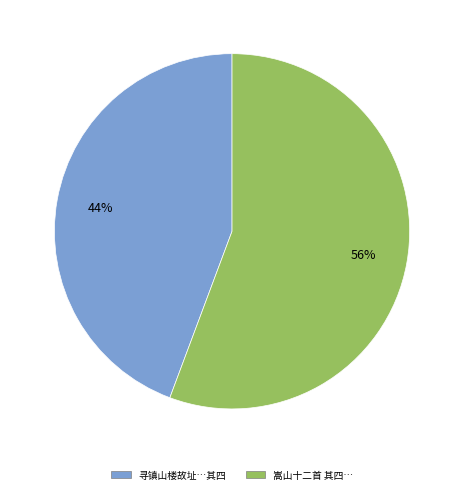

Count the number of slices in the pie.

2